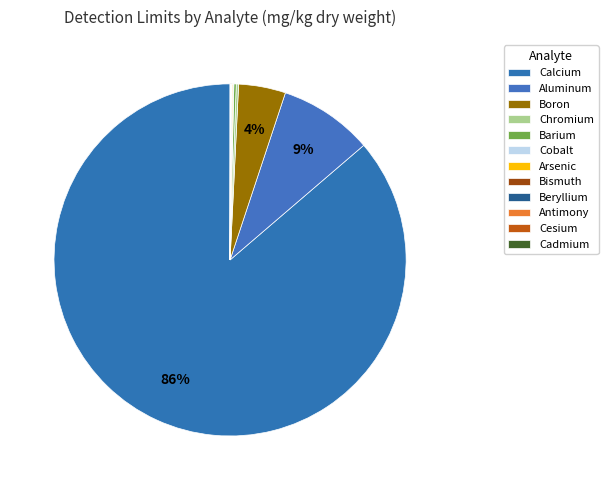

How many slices are in this pie chart?

12